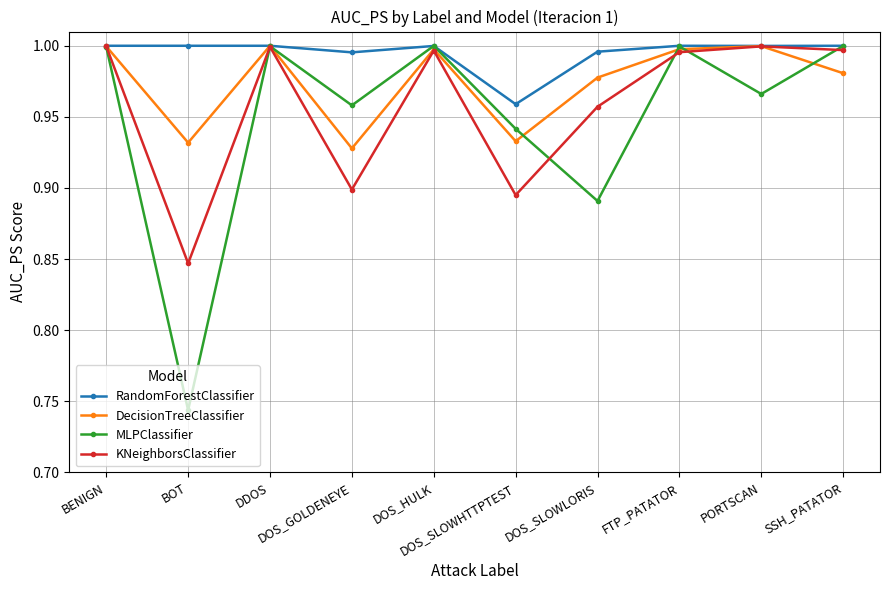

Which series has the widest spread of values?

MLPClassifier